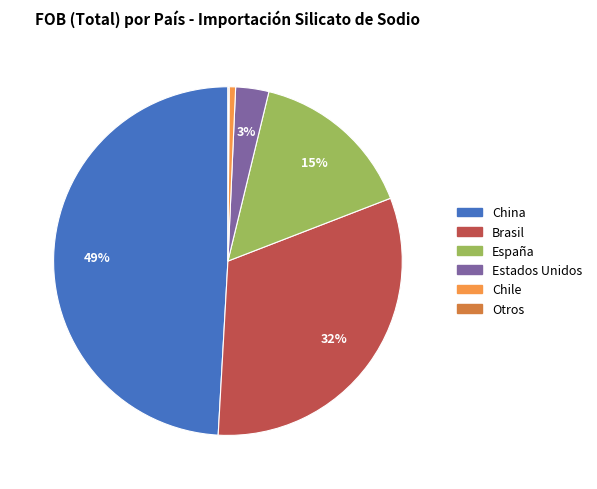

Which slice is the largest?

China